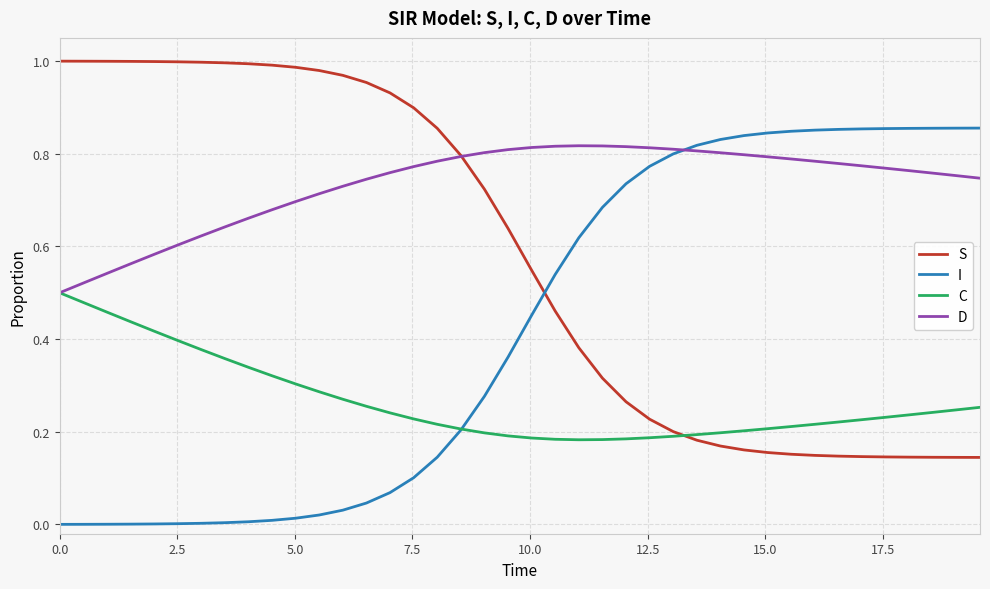

Which series has the largest total across all categories?

D